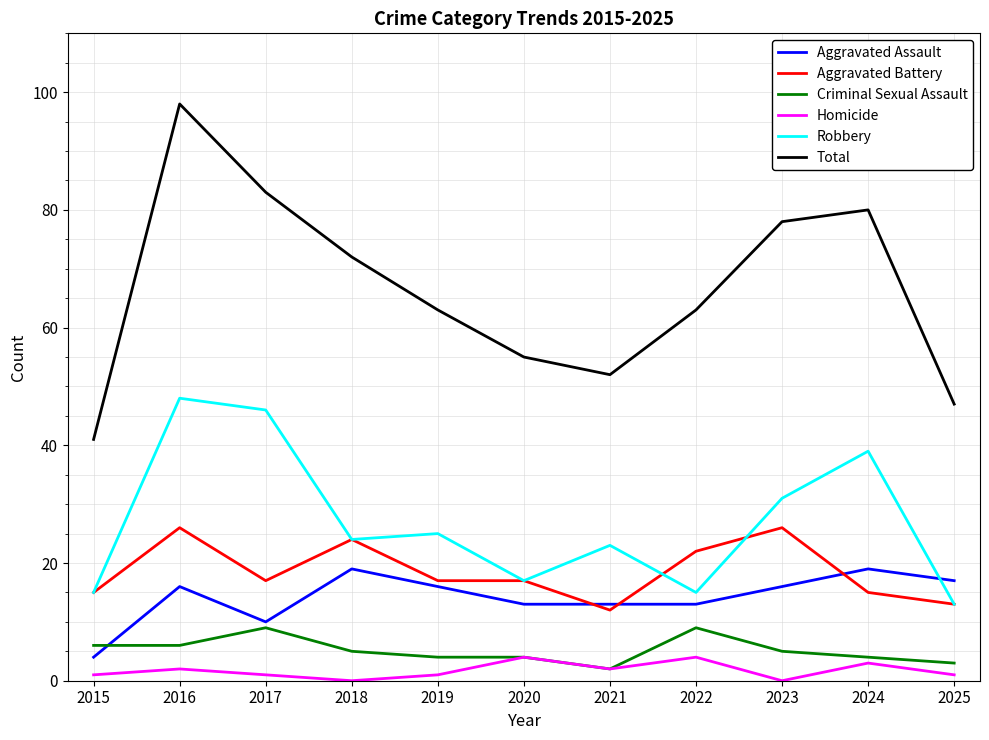

At which category does Homicide reach its first local peak?

2016